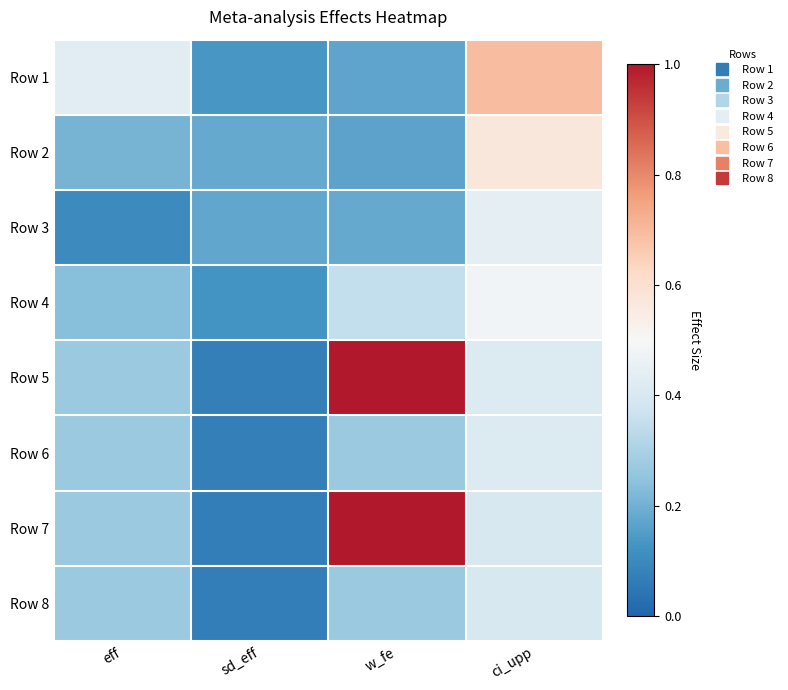

Between sd_eff and ci_upp, which is larger?

ci_upp